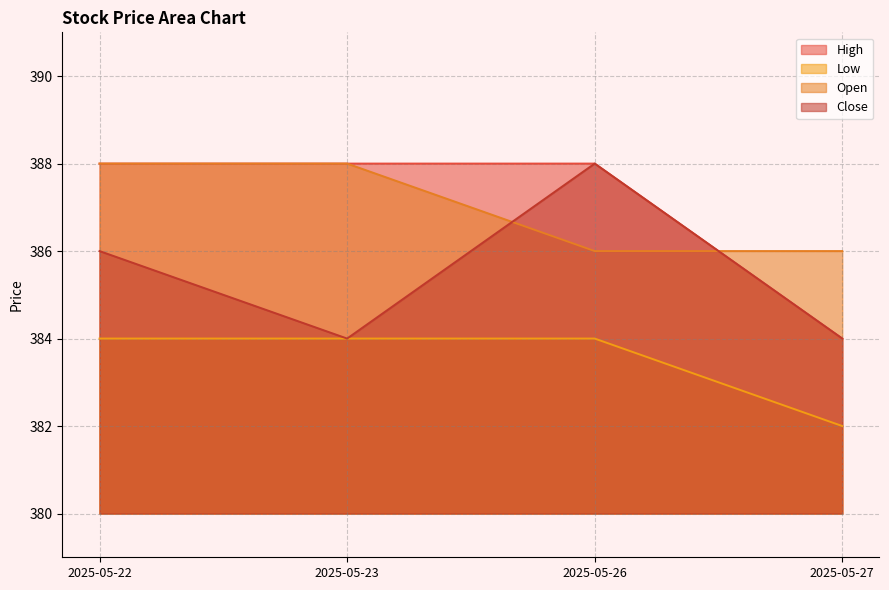

What is the total value across all series at 2025-05-27?

1536